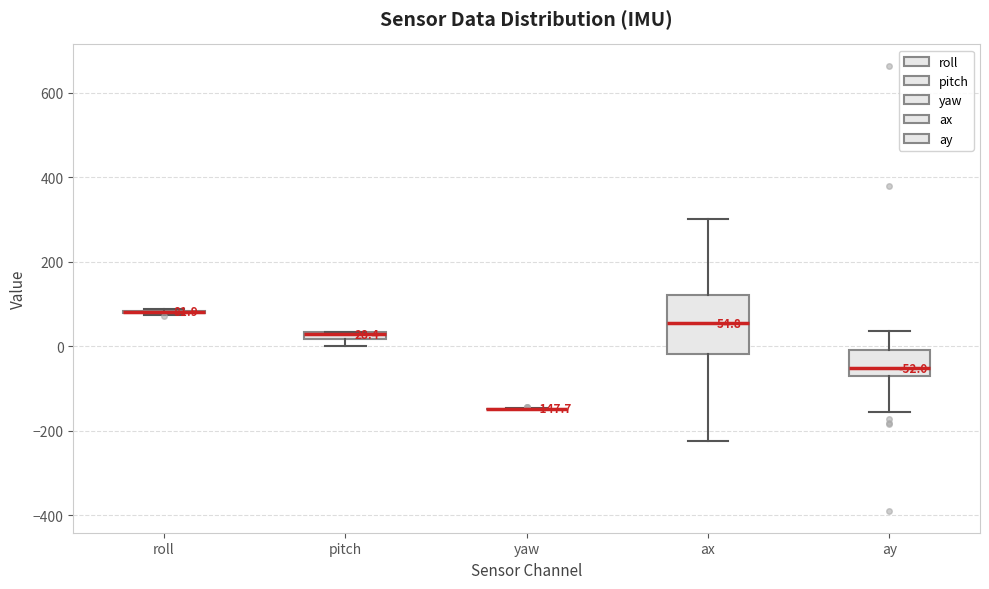

Which box is the tallest, from its lower edge to its upper edge?

ax